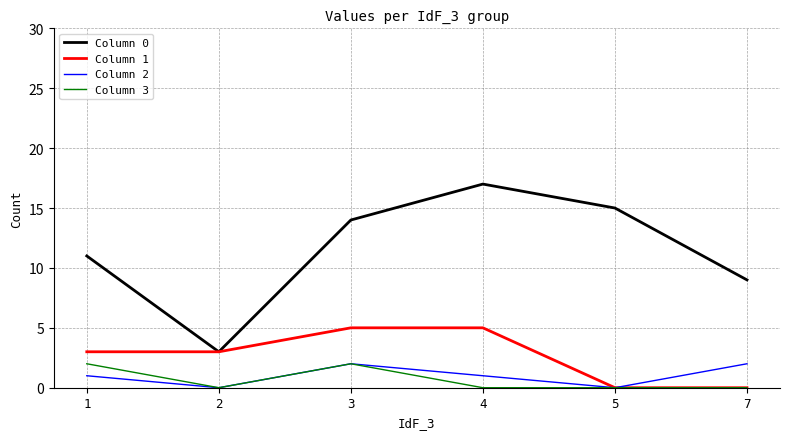

Count the number of categories in the chart.

6